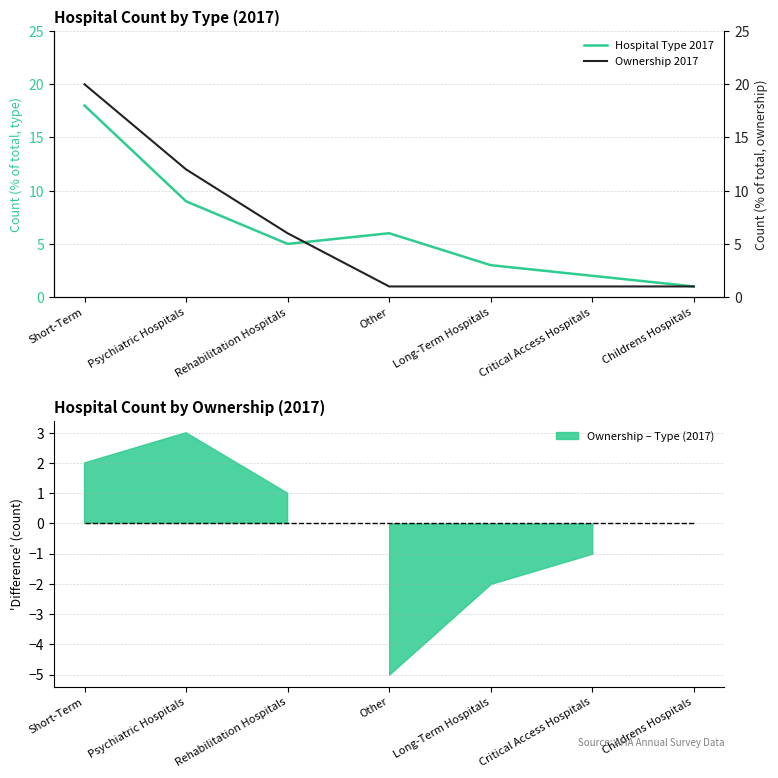

What is the value of the Hospital Type 2017 point at the 6th from the left?

2